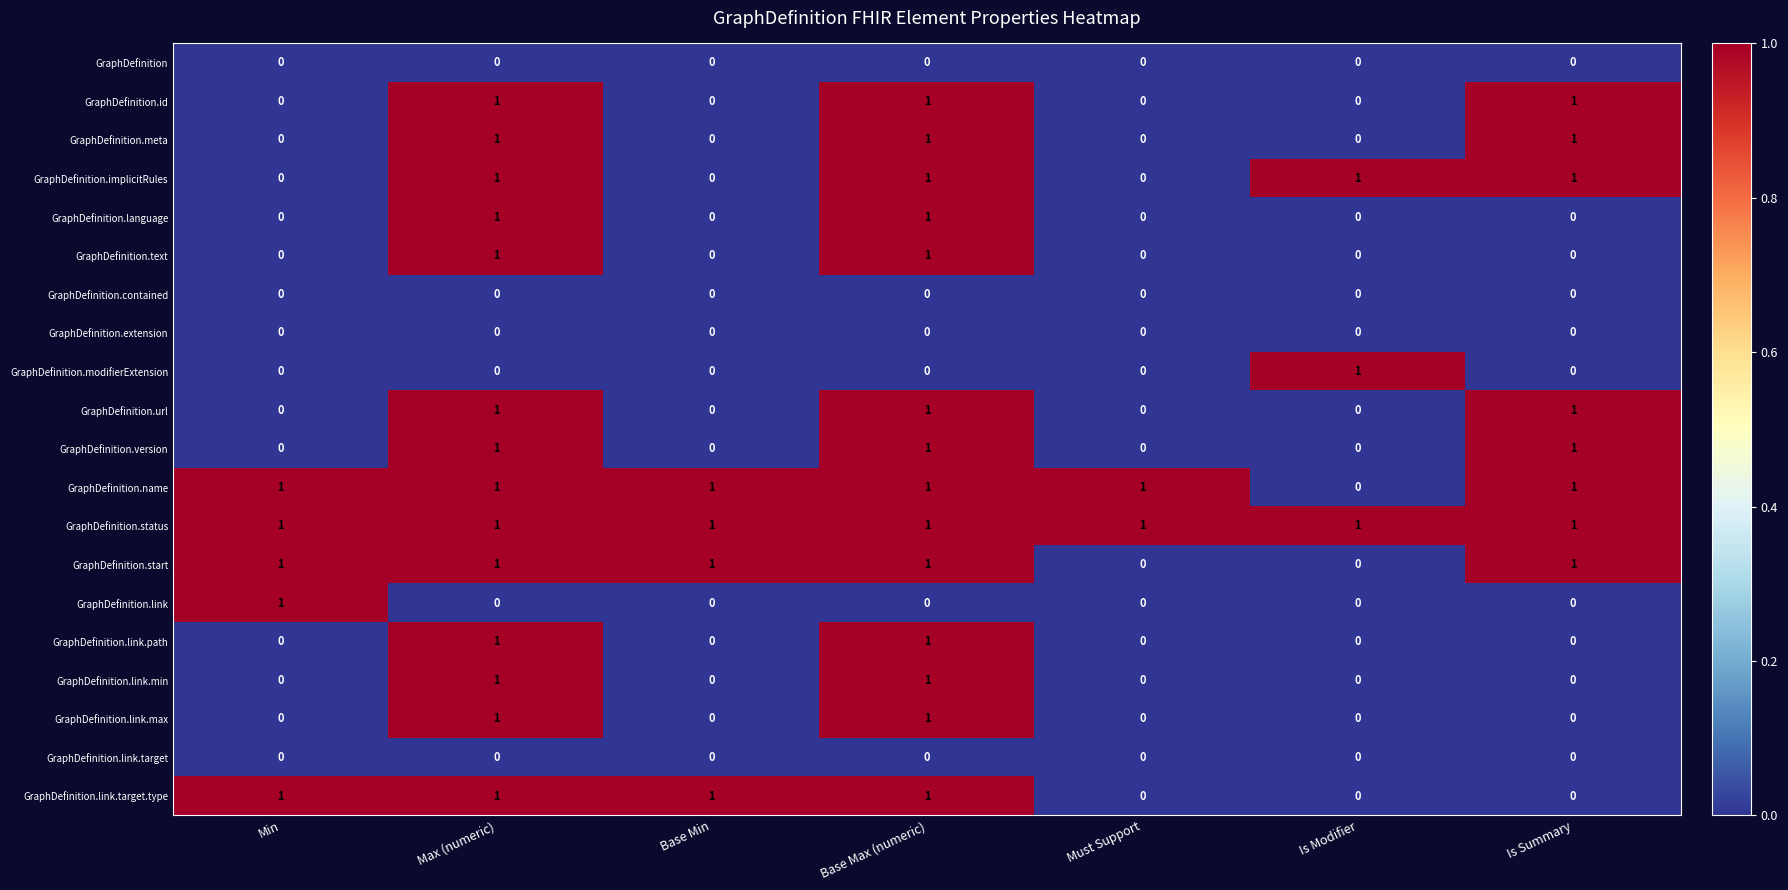

Is it true that GraphDefinition.extension equals 0 at Is Summary?

True